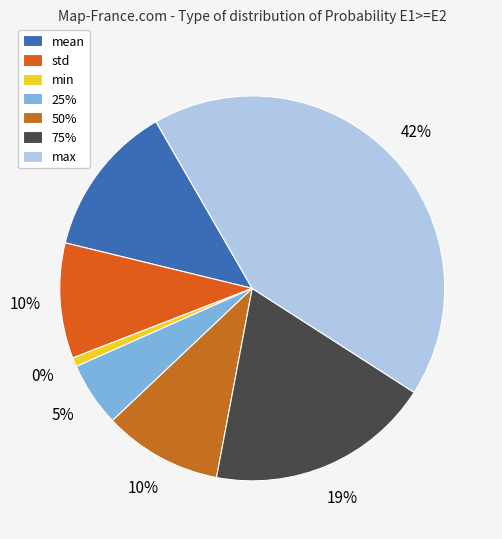

Is mean the majority of the pie?

No